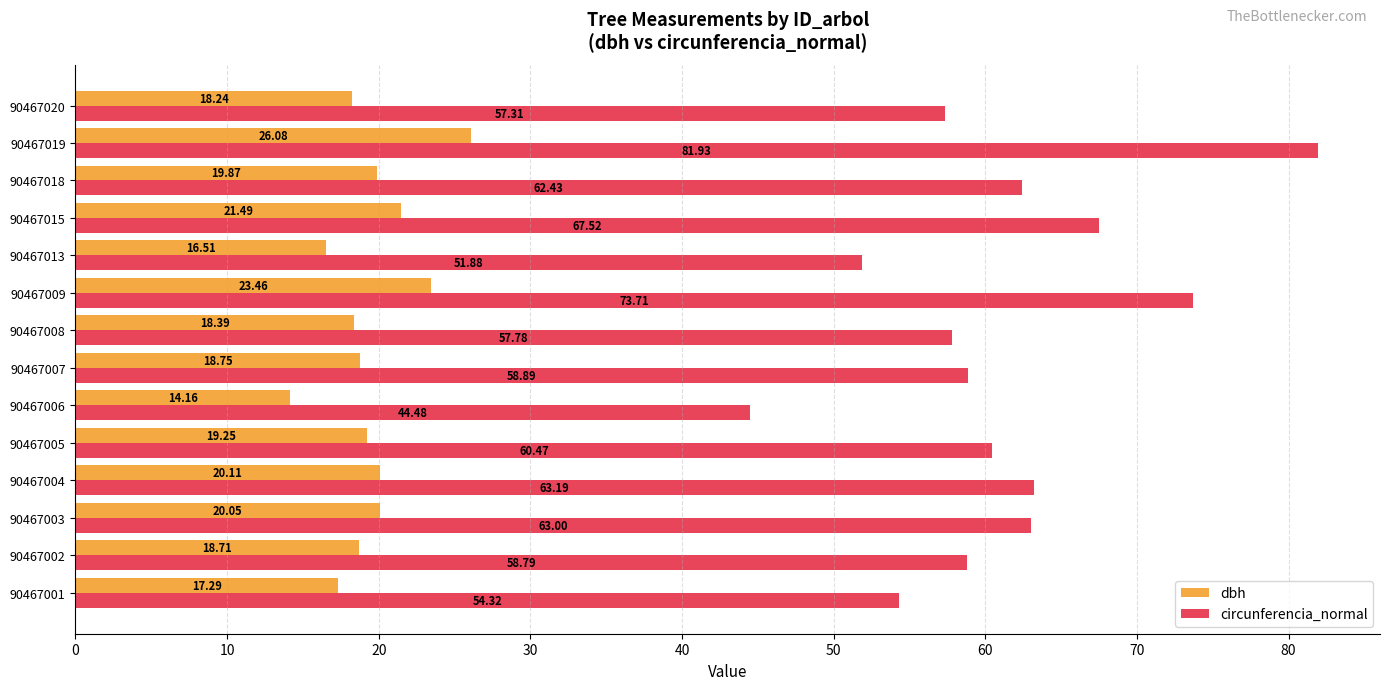

List the series in order of their overall mean, lowest first.

dbh, circunferencia_normal